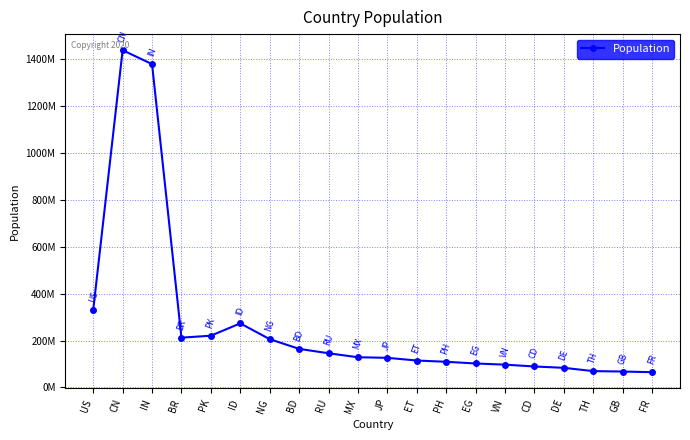

What is the change in value from BD to GB?

-96803372